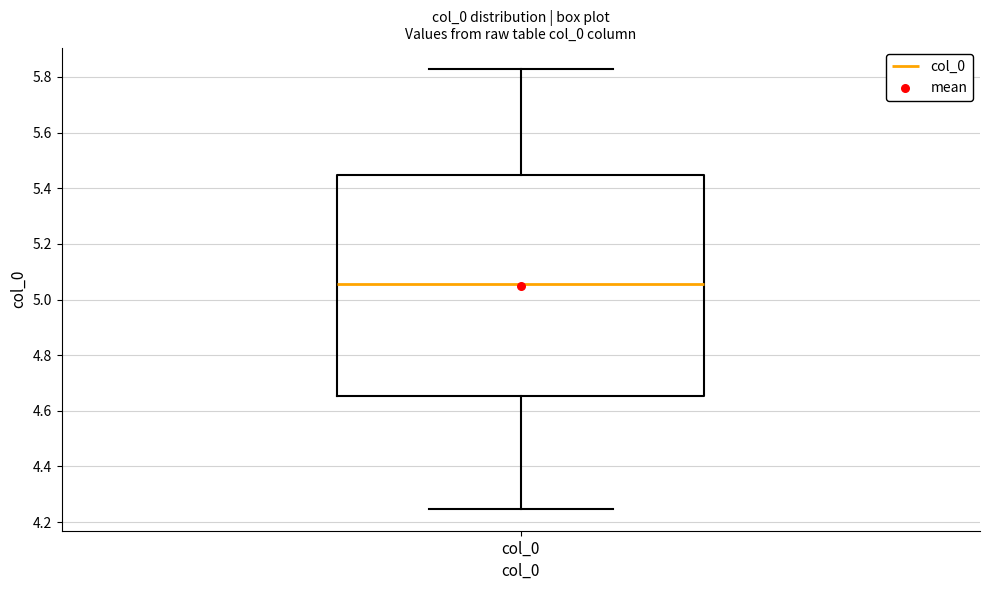

Where is the lower edge of the box for col_0 on the y-axis? The values are not printed on the chart, so give them approximately, as read against the axis.

4.66